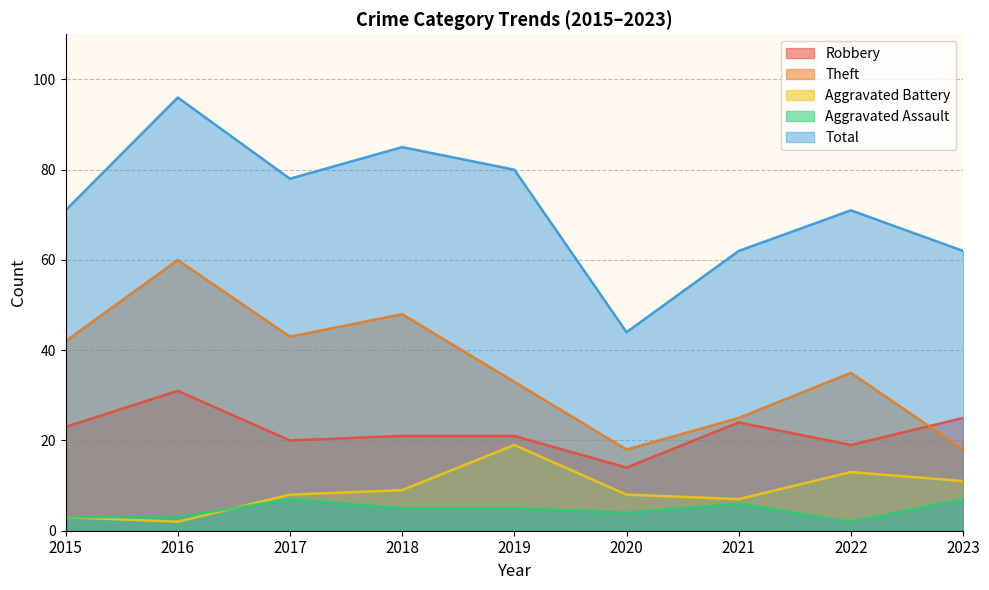

Between 2021 and 2016, which is larger?

2016